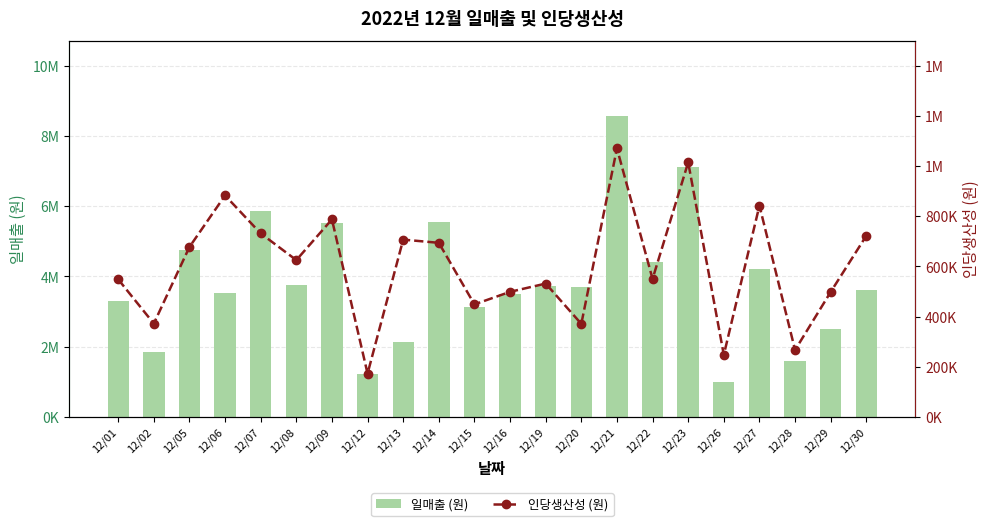

The value of 인당생산성 (원) at 12/14 is 693750. True or false?

True